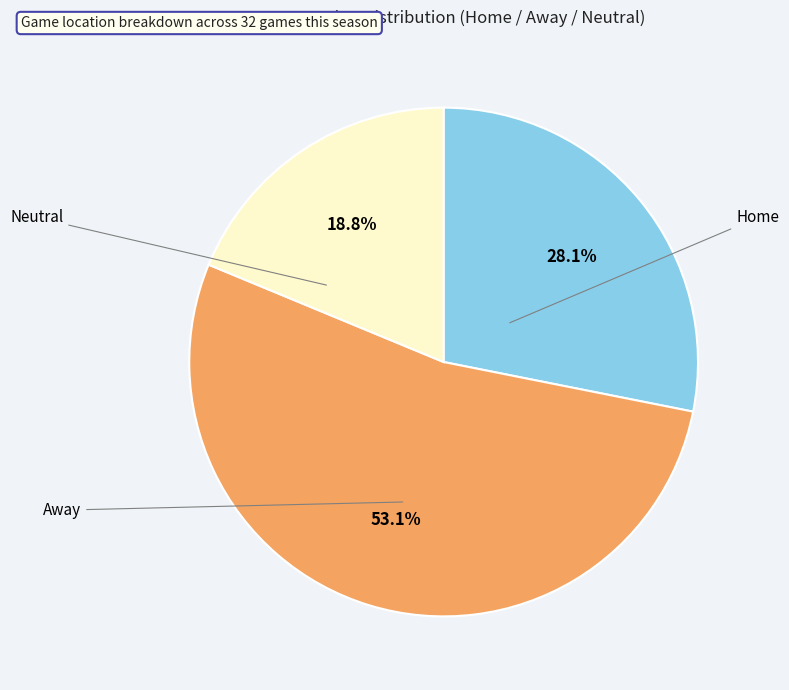

Does any single category account for the majority?

Yes